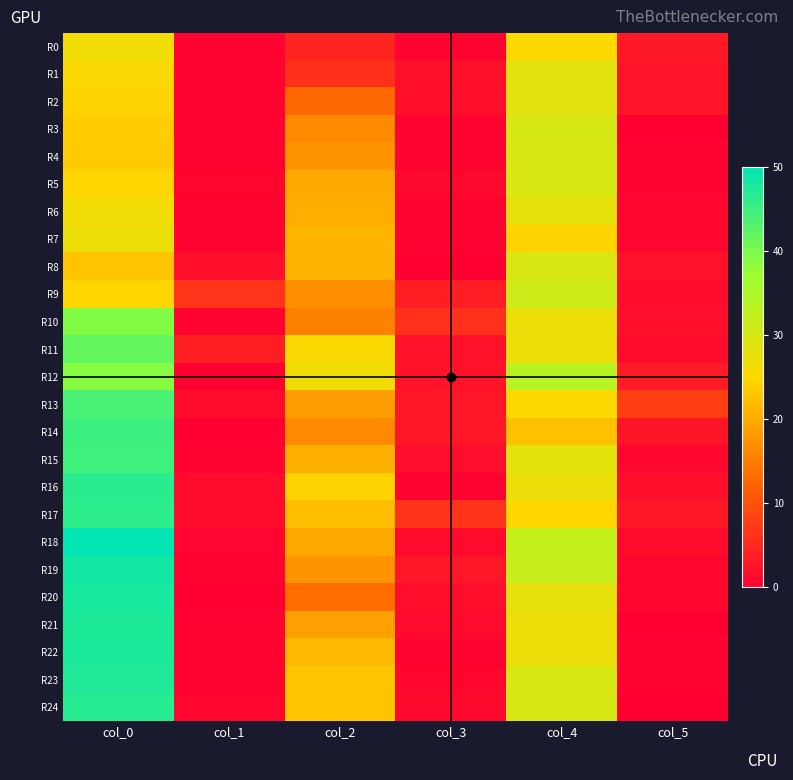

At which category is the sum across all series the highest?

col_0